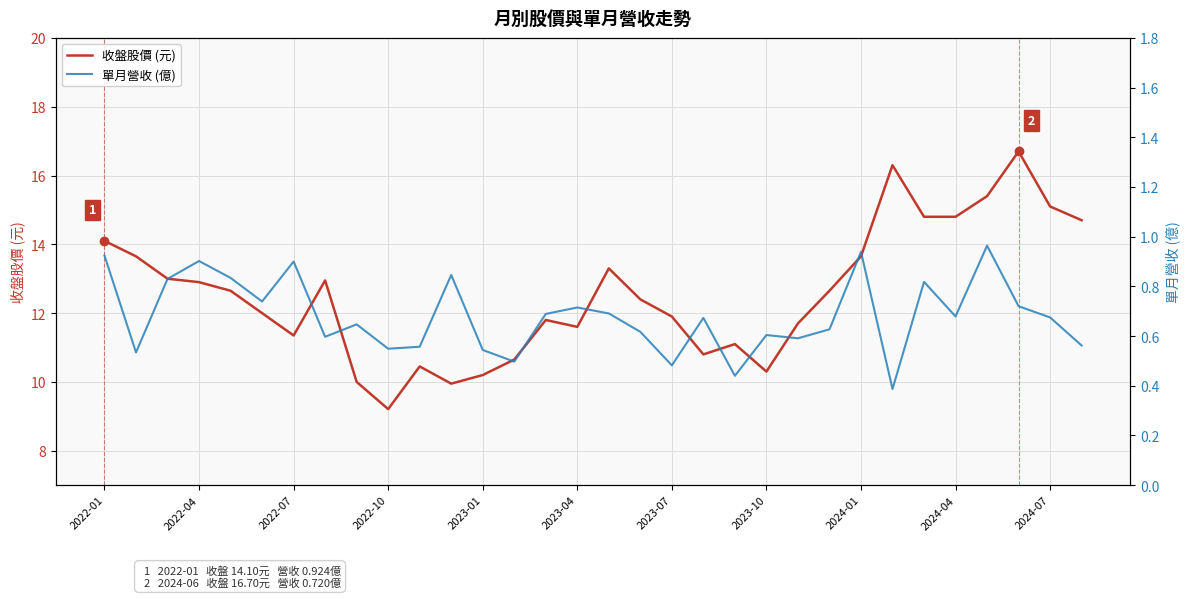

At which category is the sum across all series the highest?

29